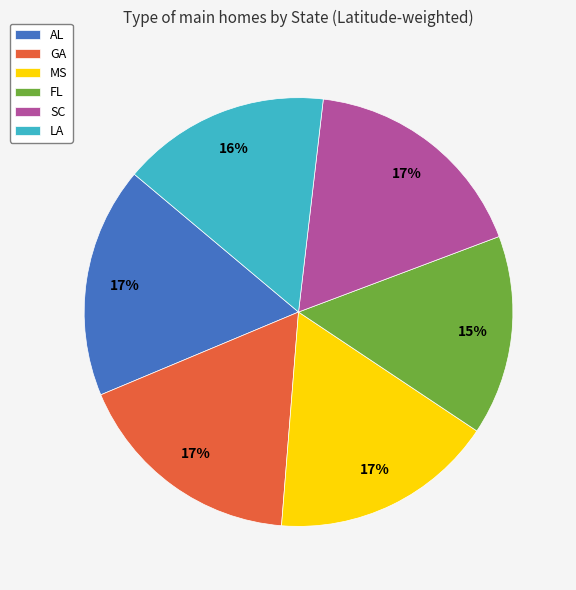

Does GA account for over 50% of the chart?

No